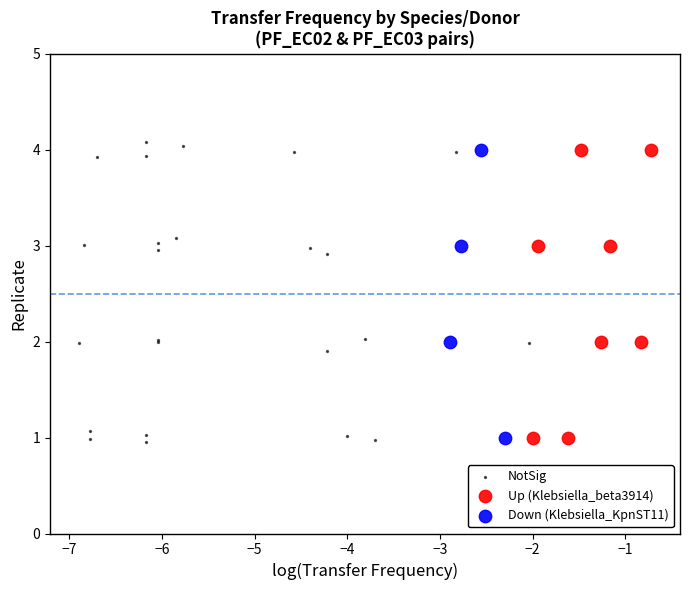

Which series has the largest Y range (max minus min)?

NotSig